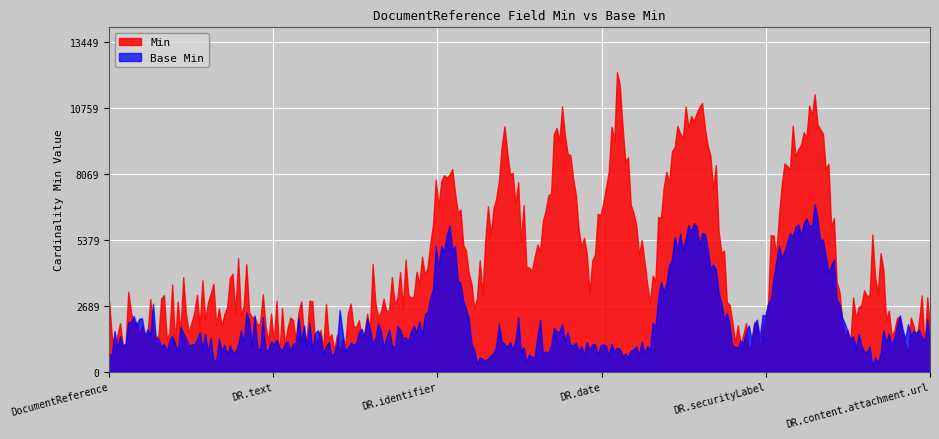

Which series has the largest range (max minus min)?

Min